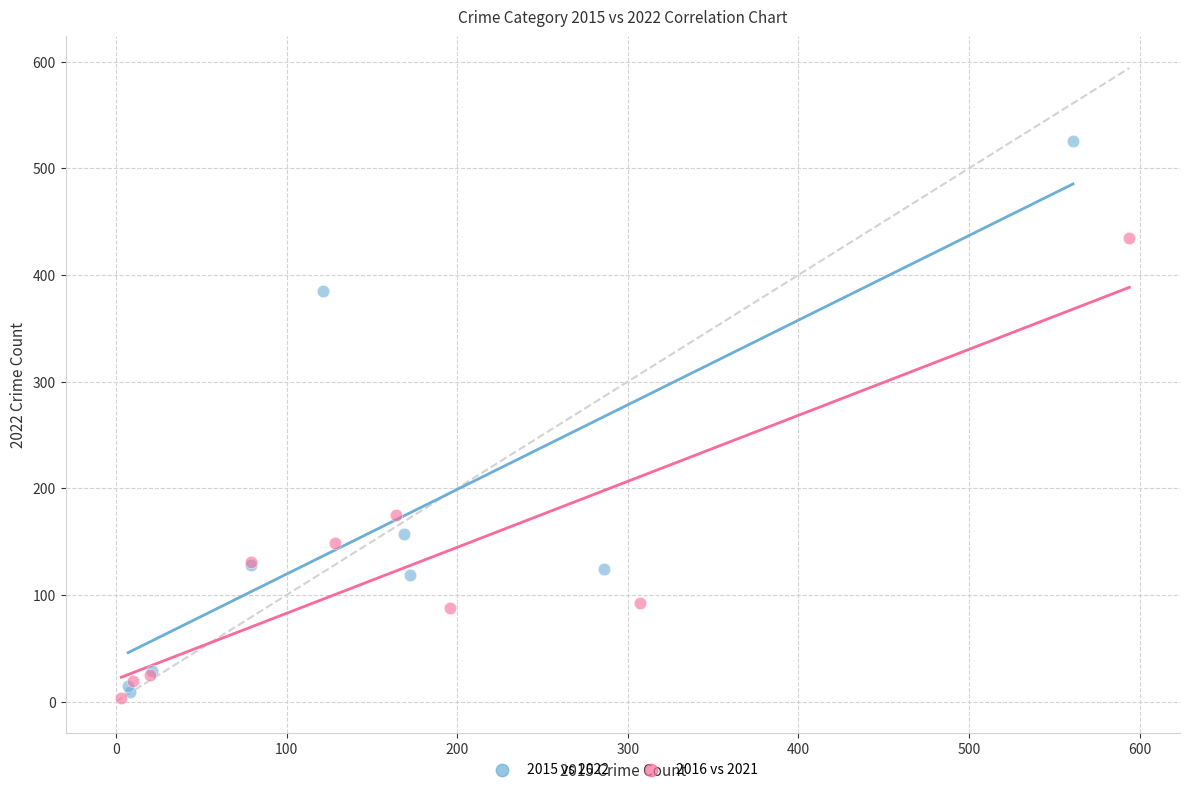

Which series reaches the minimum Y coordinate?

2016 vs 2021